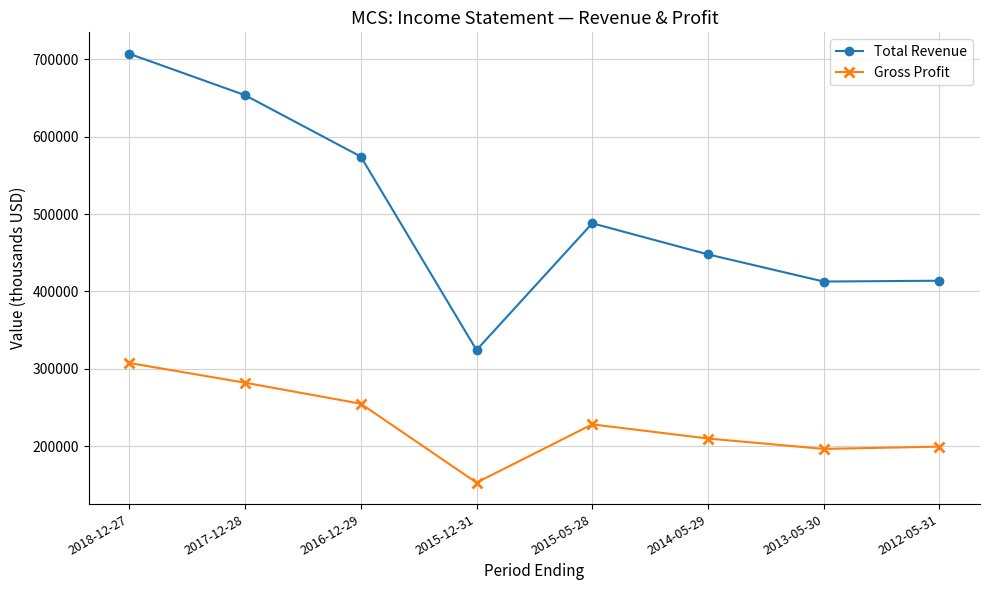

What are all the series names shown in the legend?

Total Revenue, Gross Profit